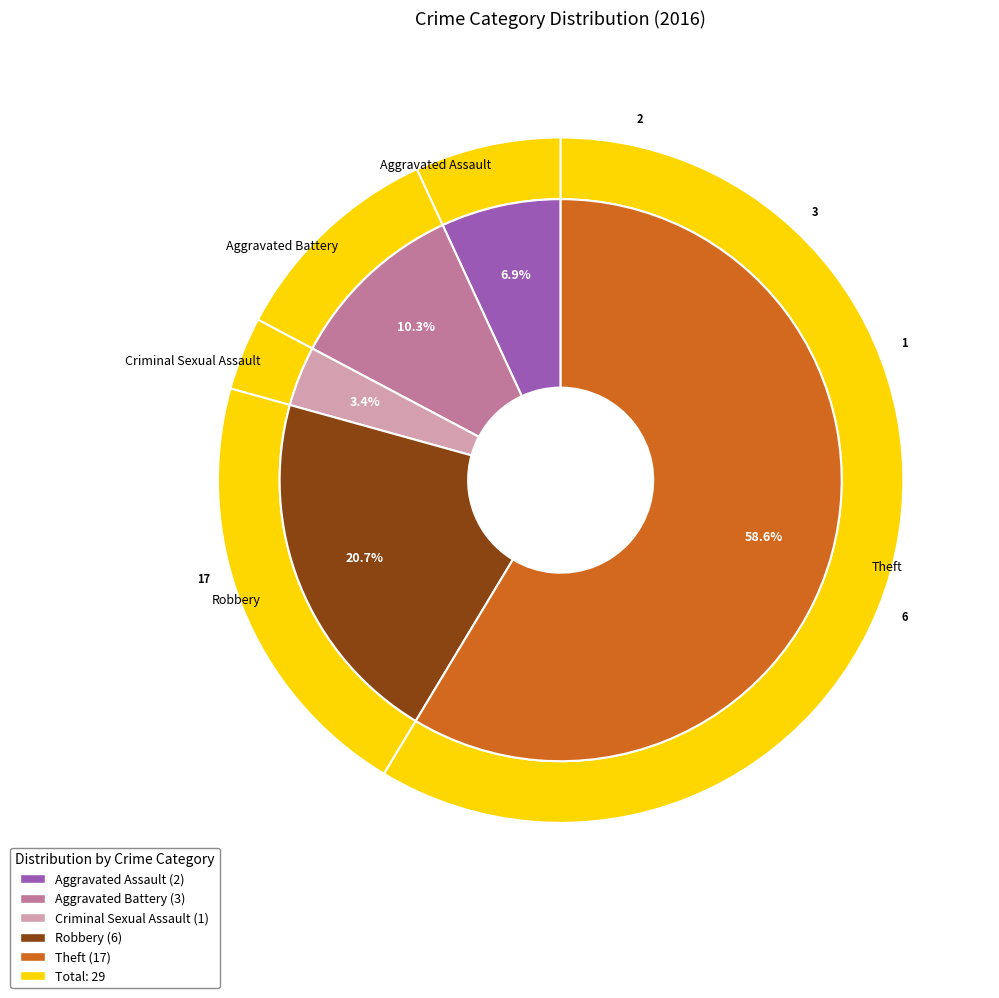

Which has a higher value, Robbery or Aggravated Battery?

Robbery